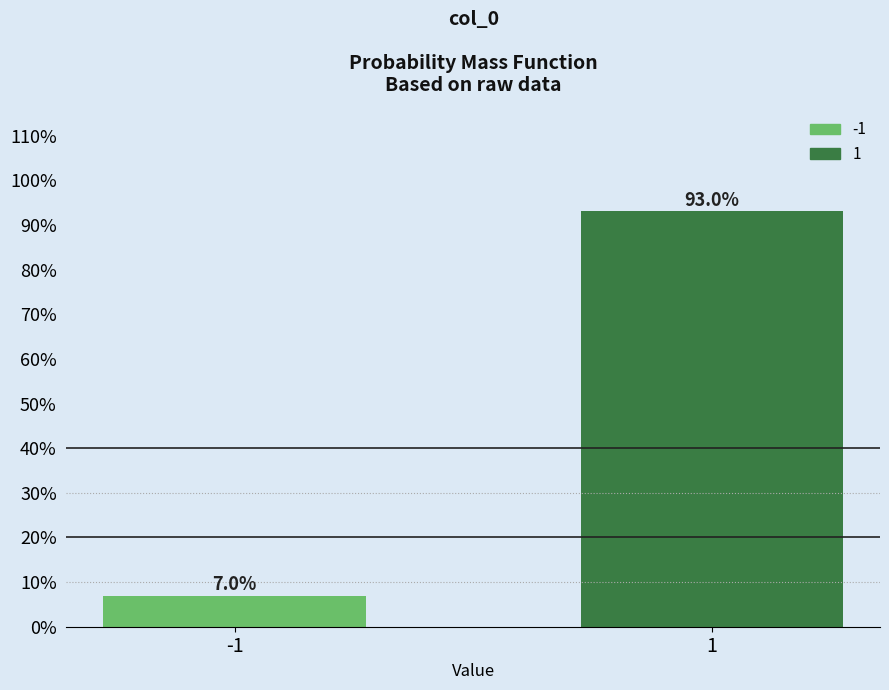

Reading right to left, transcribe all the data shown in this chart.

1=93.0	-1=7.0